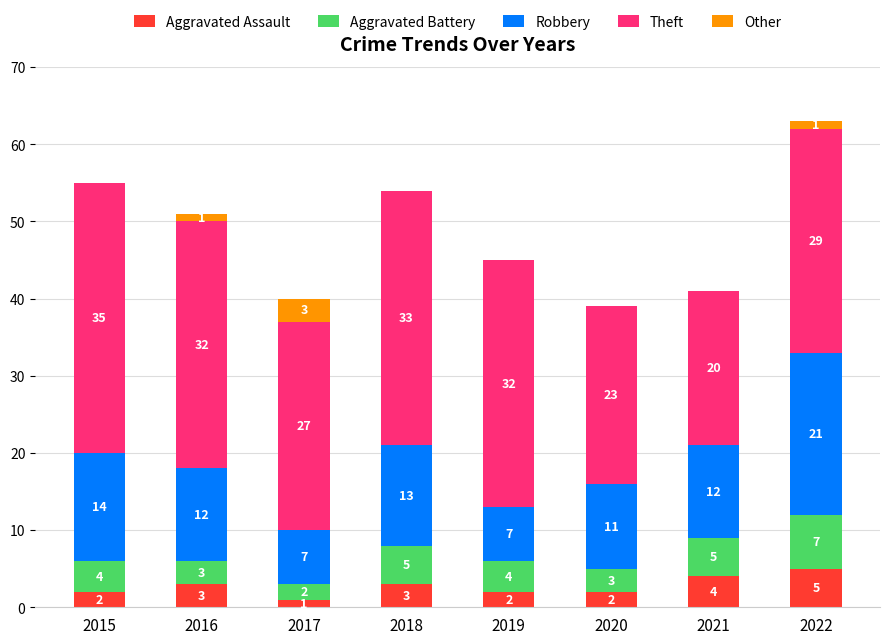

What is the total value across all series at 2020?

39